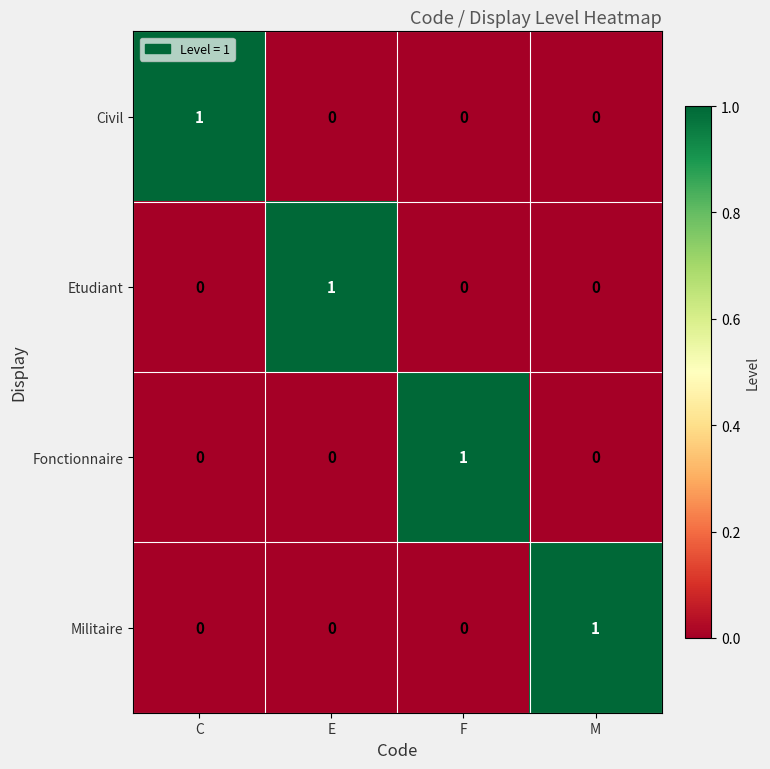

Count the Civil values in the range 0 to 1.

4